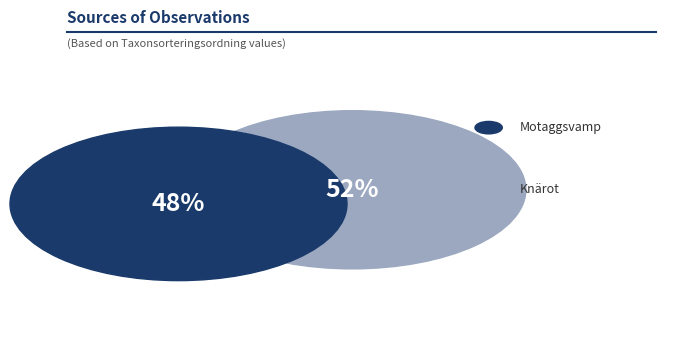

How many slices are in this pie chart?

2